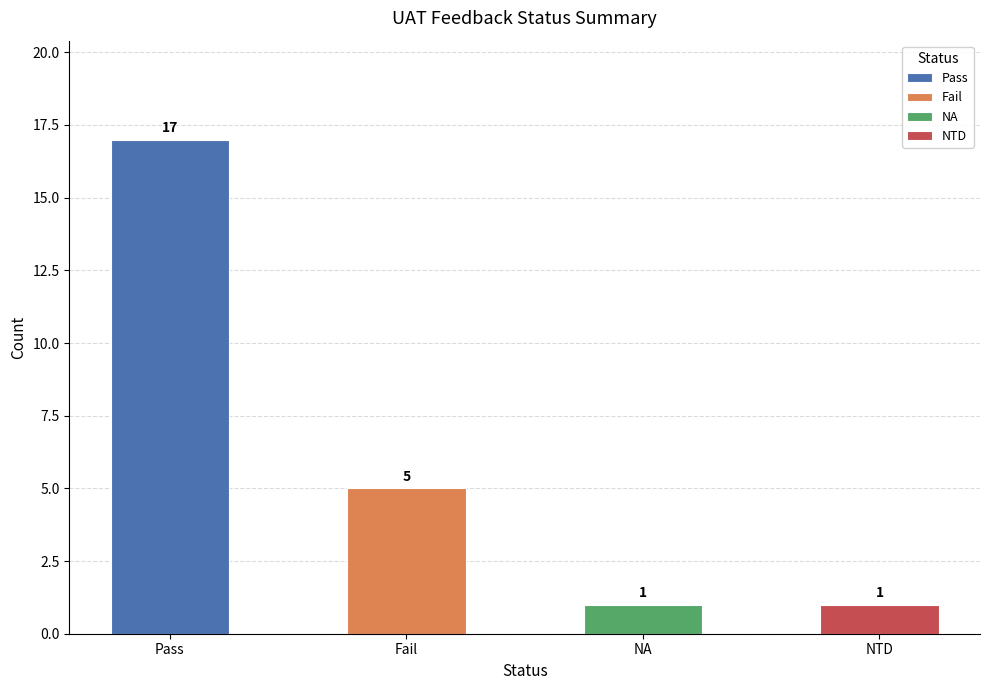

Which category has the highest value in the Fail series?

Pass